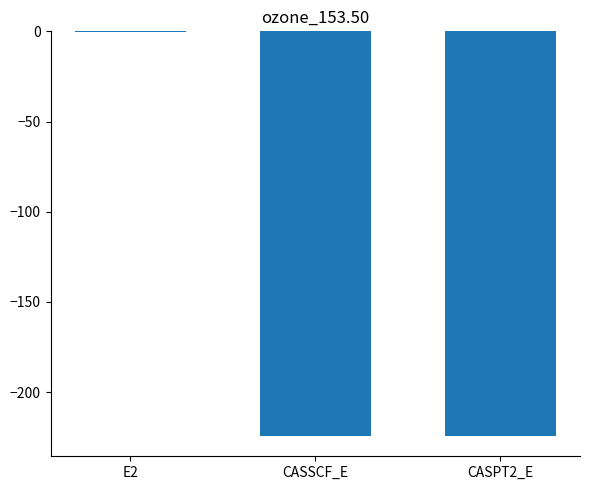

Are the bars horizontal?

No